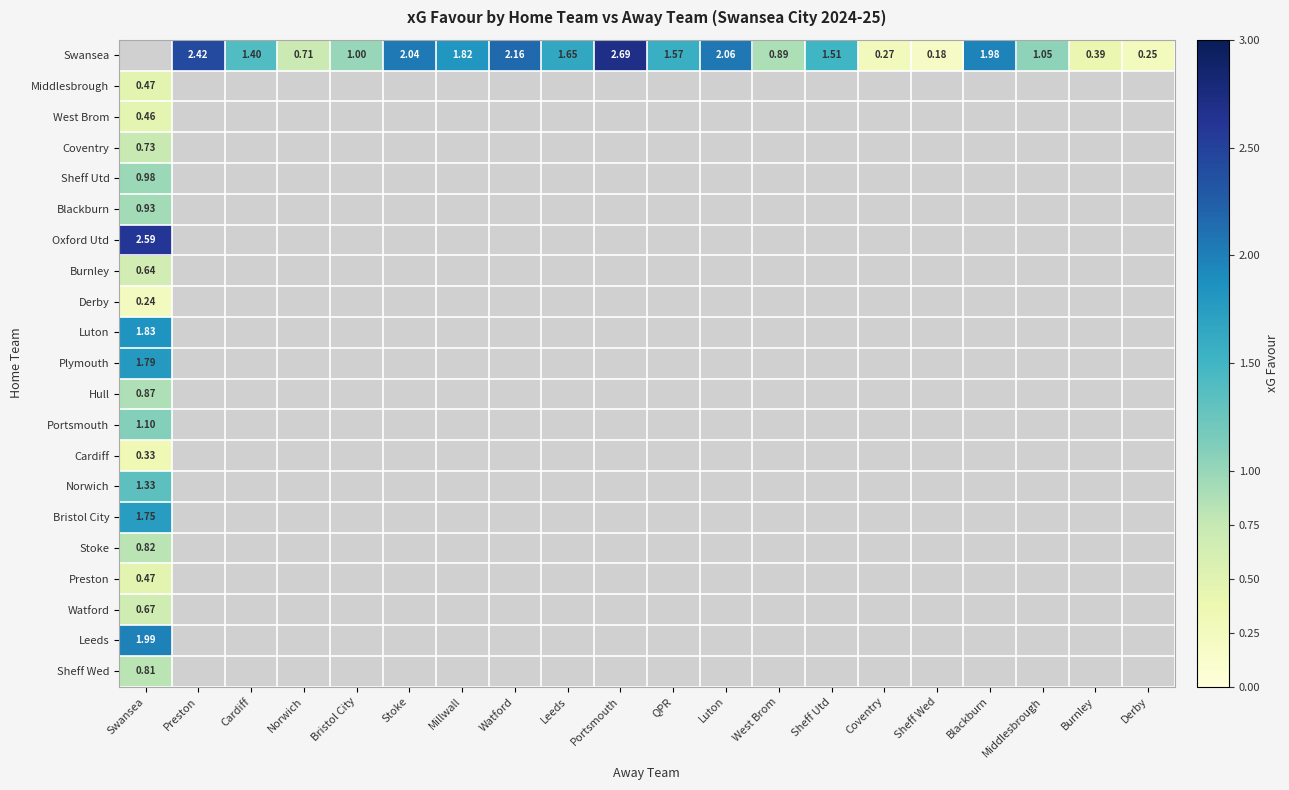

Which series has the widest spread of values?

Middlesbrough